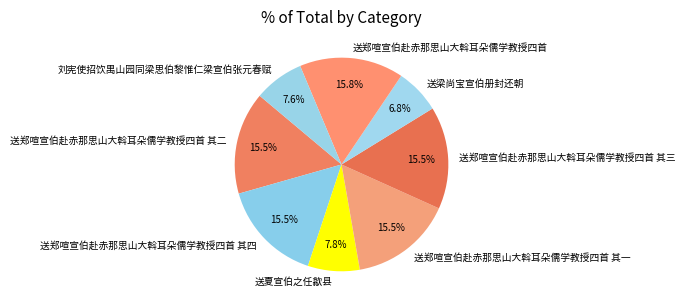

What percentage is the 送郑喧宣伯赴赤那思山大斡耳朵儒学教授四首 slice, to the nearest percent?

16%